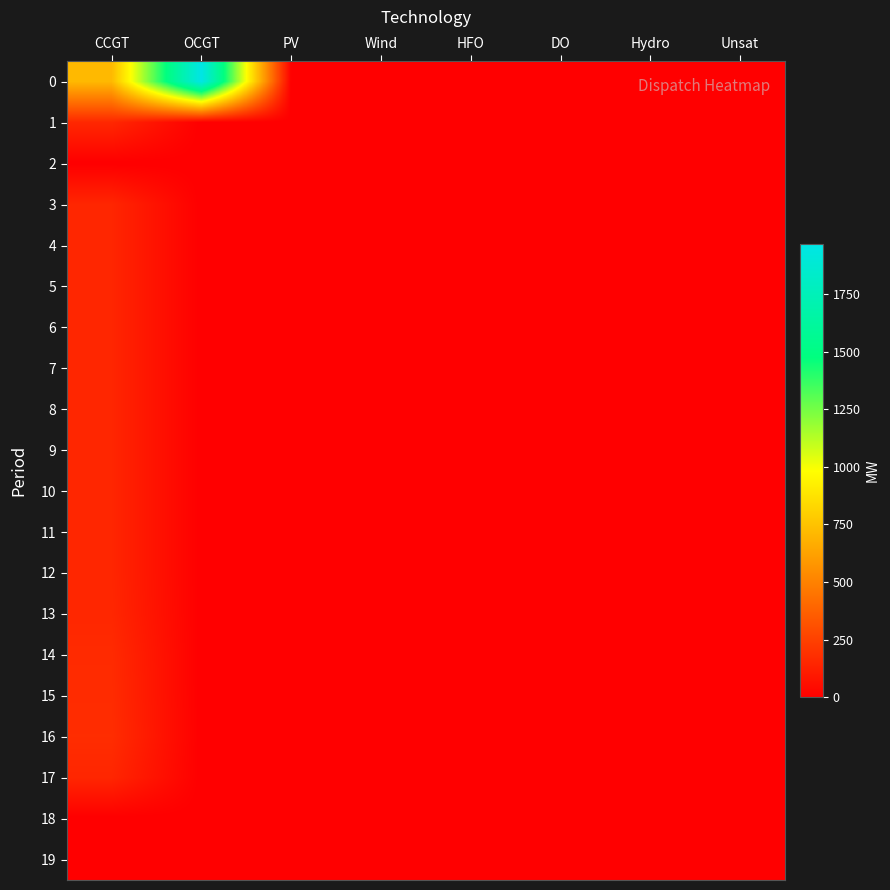

Reading left to right, list all the values displayed in this chart.

0: CCGT=717	OCGT=1967	PV=0	Wind=0	HFO=0	DO=0	Hydro=0	Unsat=0
1: CCGT=157	OCGT=0	PV=0	Wind=0	HFO=0	DO=0	Hydro=0	Unsat=0
2: CCGT=0	OCGT=0	PV=0	Wind=0	HFO=0	DO=0	Hydro=0	Unsat=0
3: CCGT=150	OCGT=0	PV=0	Wind=0	HFO=0	DO=0	Hydro=0	Unsat=0
4: CCGT=150	OCGT=0	PV=0	Wind=0	HFO=0	DO=0	Hydro=0	Unsat=0
5: CCGT=150	OCGT=0	PV=0	Wind=0	HFO=0	DO=0	Hydro=0	Unsat=0
6: CCGT=150	OCGT=0	PV=0	Wind=0	HFO=0	DO=0	Hydro=0	Unsat=0
7: CCGT=150	OCGT=0	PV=0	Wind=0	HFO=0	DO=0	Hydro=0	Unsat=0
8: CCGT=150	OCGT=0	PV=0	Wind=0	HFO=0	DO=0	Hydro=0	Unsat=0
9: CCGT=150	OCGT=0	PV=0	Wind=0	HFO=0	DO=0	Hydro=0	Unsat=0
10: CCGT=150	OCGT=0	PV=0	Wind=0	HFO=0	DO=0	Hydro=0	Unsat=0
11: CCGT=150	OCGT=0	PV=0	Wind=0	HFO=0	DO=0	Hydro=0	Unsat=0
12: CCGT=150	OCGT=0	PV=0	Wind=0	HFO=0	DO=0	Hydro=0	Unsat=0
13: CCGT=154	OCGT=0	PV=0	Wind=0	HFO=0	DO=0	Hydro=0	Unsat=0
14: CCGT=168	OCGT=0	PV=0	Wind=0	HFO=0	DO=0	Hydro=0	Unsat=0
15: CCGT=172	OCGT=0	PV=0	Wind=0	HFO=0	DO=0	Hydro=0	Unsat=0
16: CCGT=177	OCGT=0	PV=0	Wind=0	HFO=0	DO=0	Hydro=0	Unsat=0
17: CCGT=150	OCGT=0	PV=0	Wind=0	HFO=0	DO=0	Hydro=0	Unsat=0
18: CCGT=0	OCGT=0	PV=0	Wind=0	HFO=0	DO=0	Hydro=0	Unsat=0
19: CCGT=0	OCGT=0	PV=0	Wind=0	HFO=0	DO=0	Hydro=0	Unsat=0